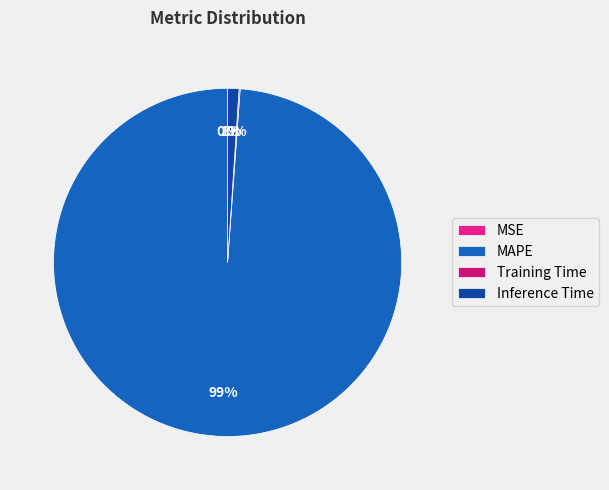

Rank the categories by value from highest to lowest.

MAPE, Inference Time, Training Time, MSE